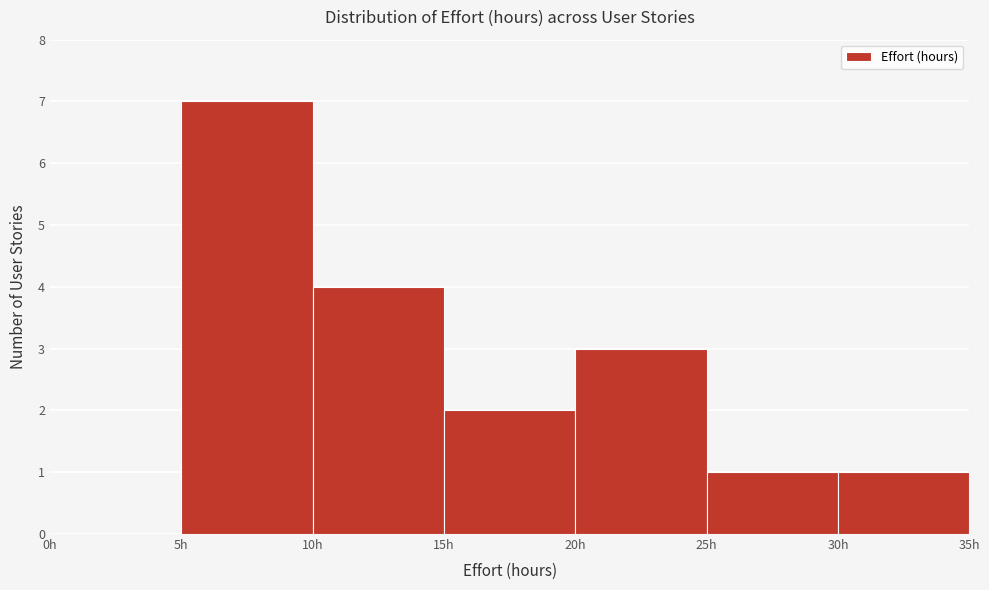

Which range on the x-axis has the tallest bar?

5 to 10